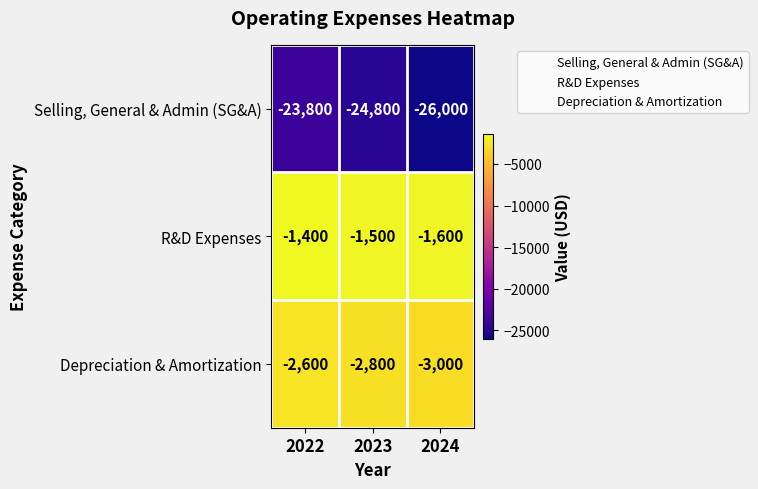

Which category has the highest value across all series?

2022